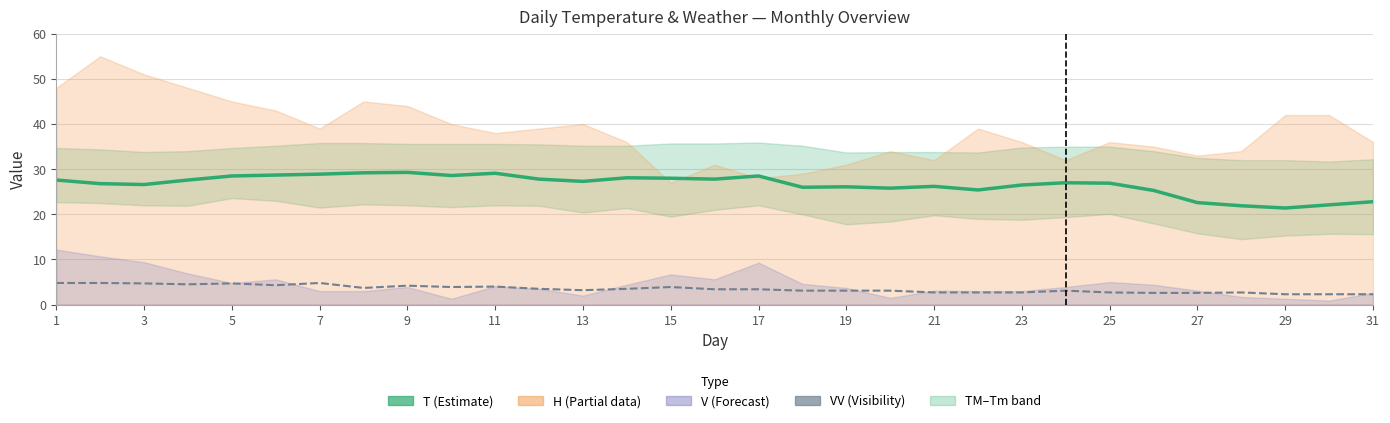

How many values in the T (mean temperature) series are below 27?

15